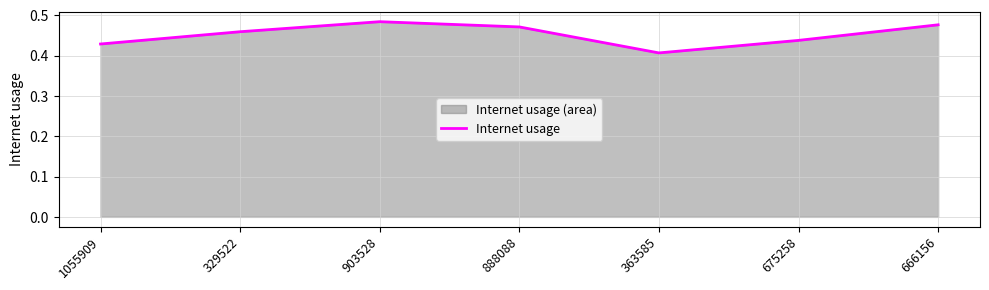

Rank the categories by value from lowest to highest.

363585, 1055909, 675258, 329522, 888088, 666156, 903528